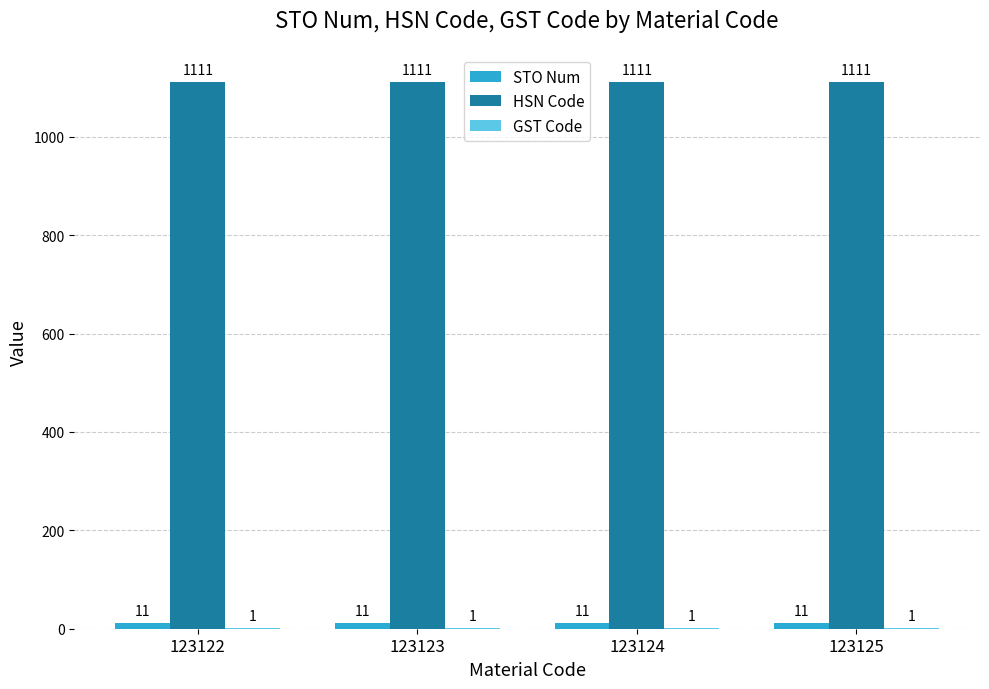

What is the total value across all series at 123125?

1123